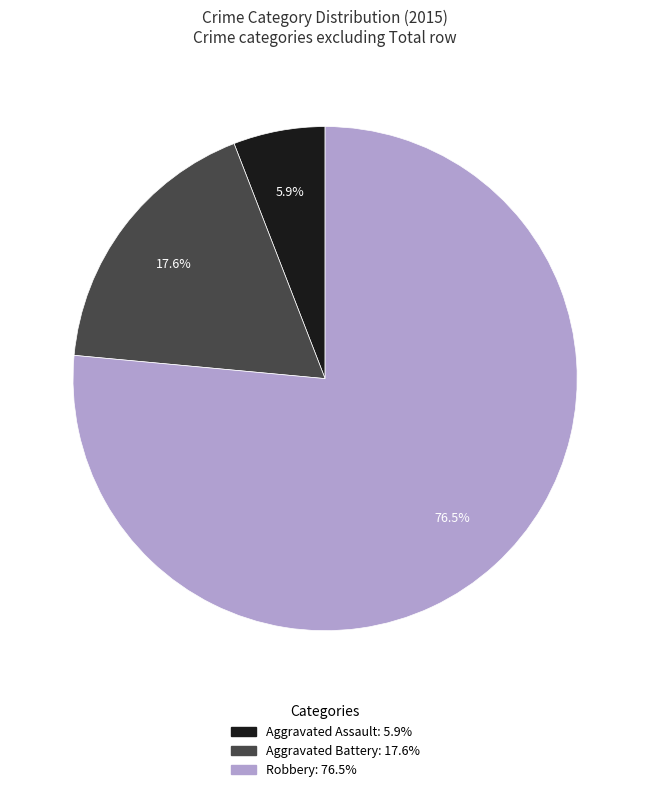

To the nearest percent, what is the difference between the largest and smallest slice percentages?

71%